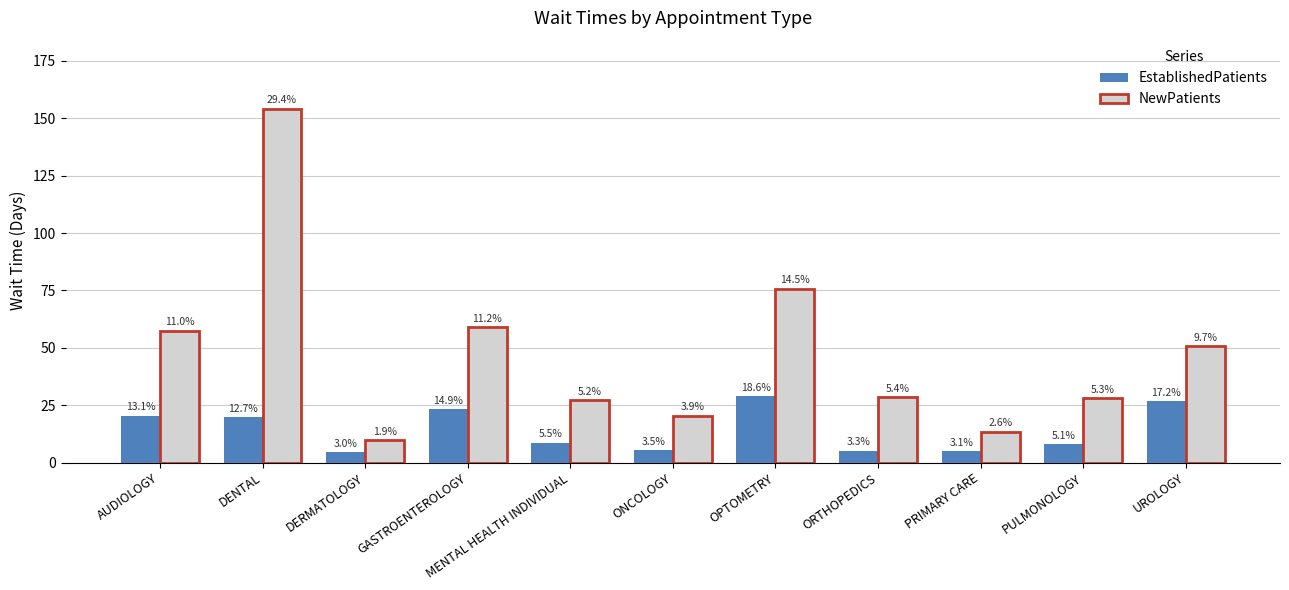

What are all the series names shown in the legend?

EstablishedPatients, NewPatients